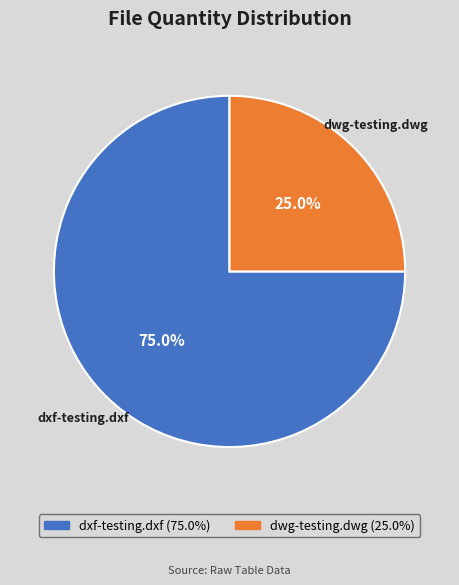

How many slices are in this pie chart?

2